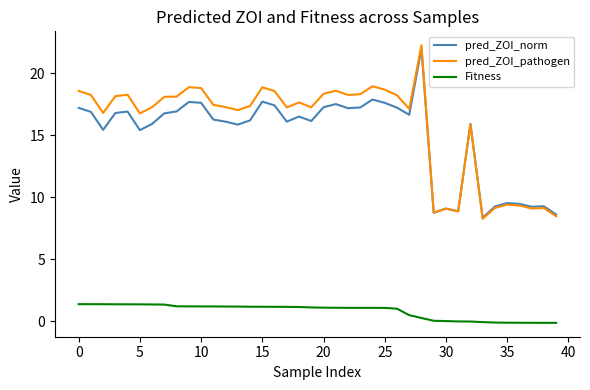

Does the chart display data point markers on the line(s)?

No